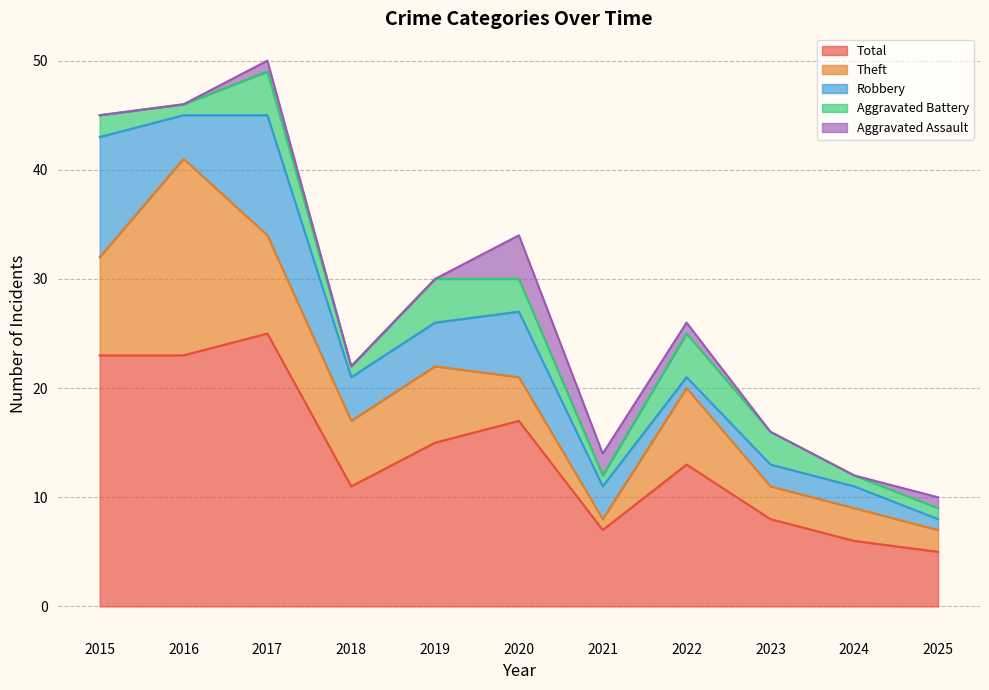

True or false: Theft has more than 1 interior local peaks.

True